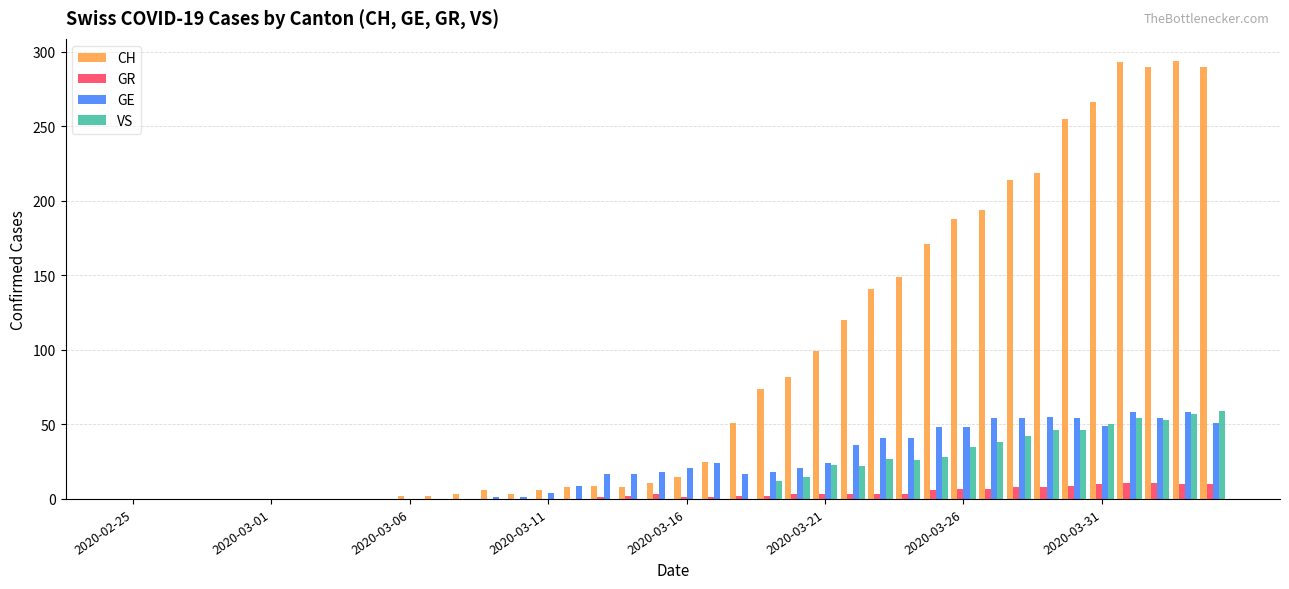

What is the sum of all VS values?

633